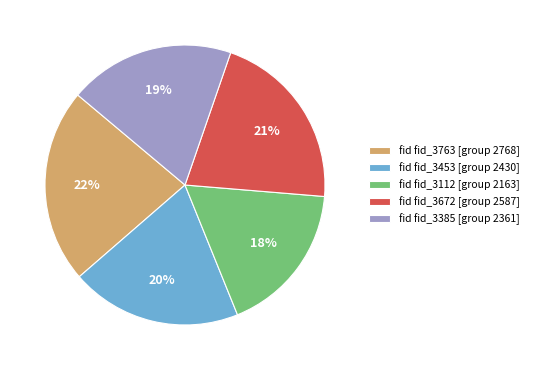

Rank the categories by value from highest to lowest.

fid fid_3763 [group 2768], fid fid_3672 [group 2587], fid fid_3453 [group 2430], fid fid_3385 [group 2361], fid fid_3112 [group 2163]